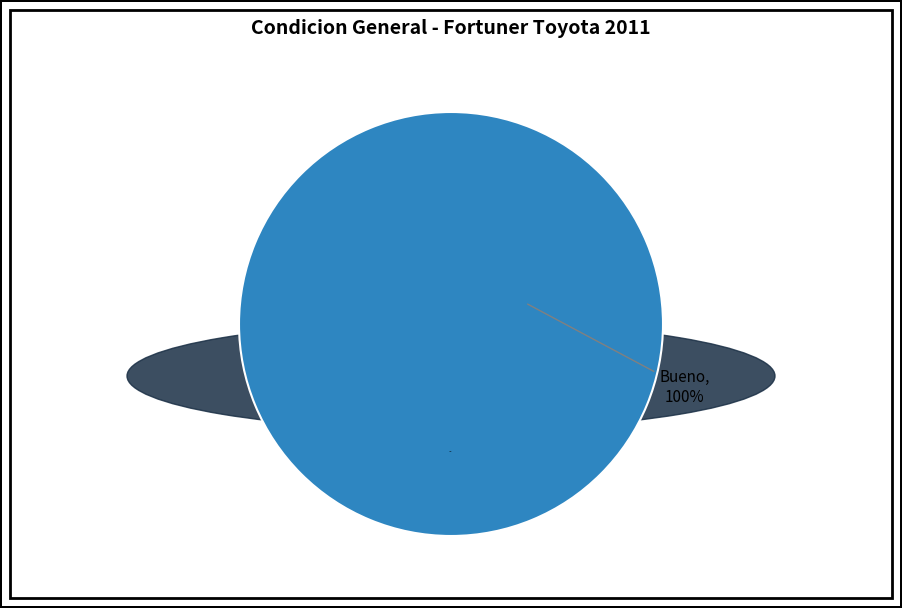

To the nearest percent, what percentage of the pie is Bueno?

100%